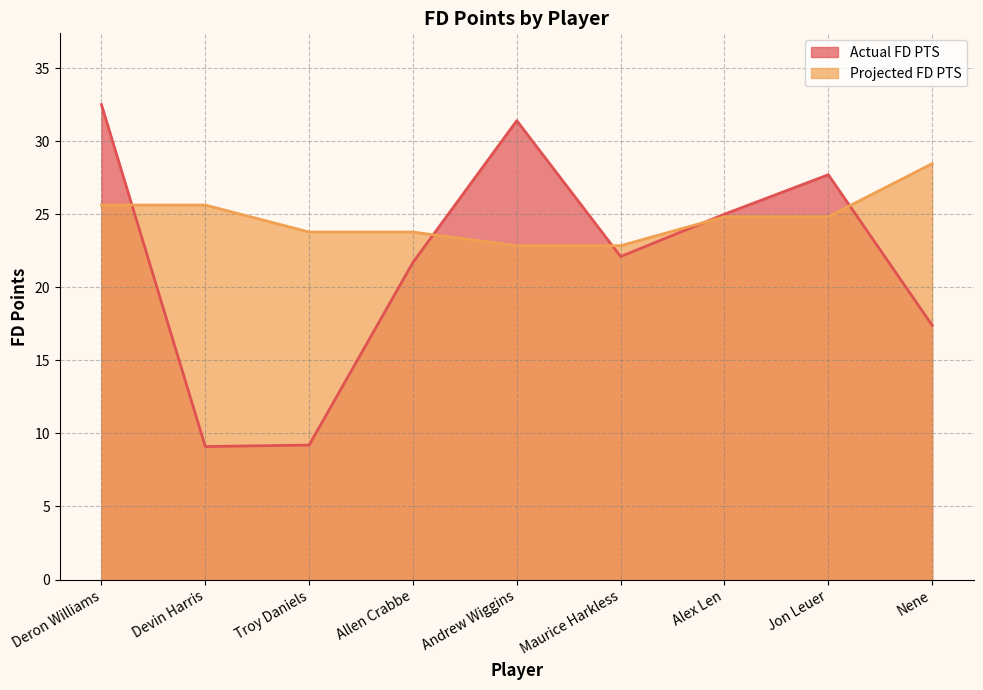

Between Deron Williams and Andrew Wiggins, which is larger?

Deron Williams